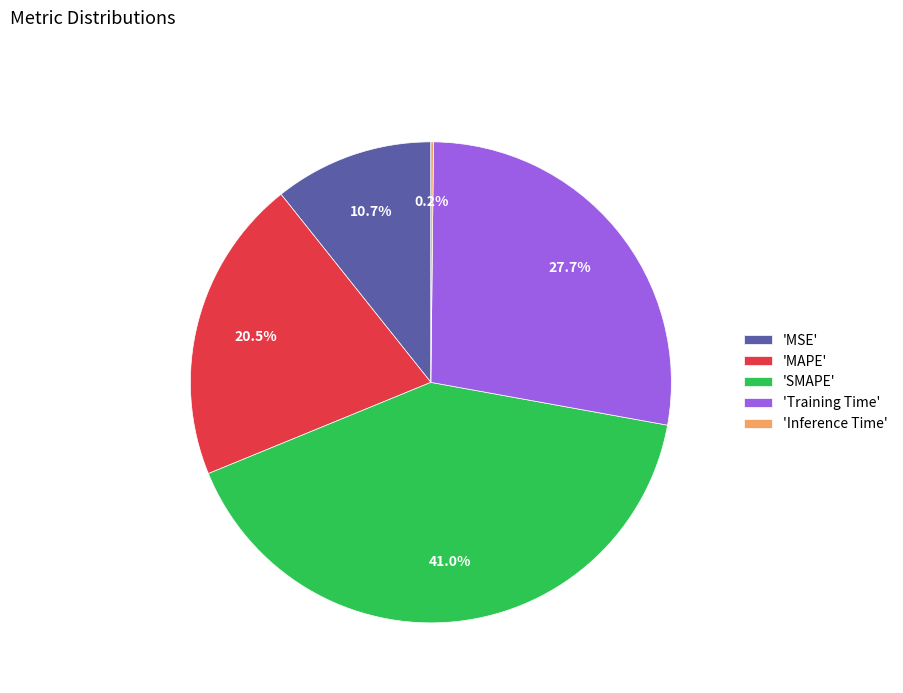

Is there any slice that represents more than half of the pie?

No